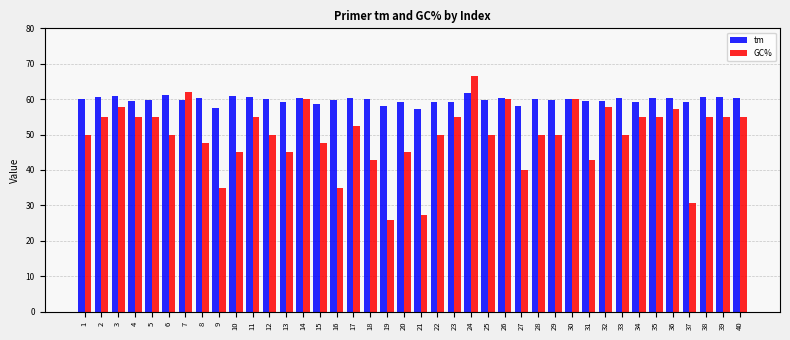

What are all the series names shown in the legend?

tm, GC%